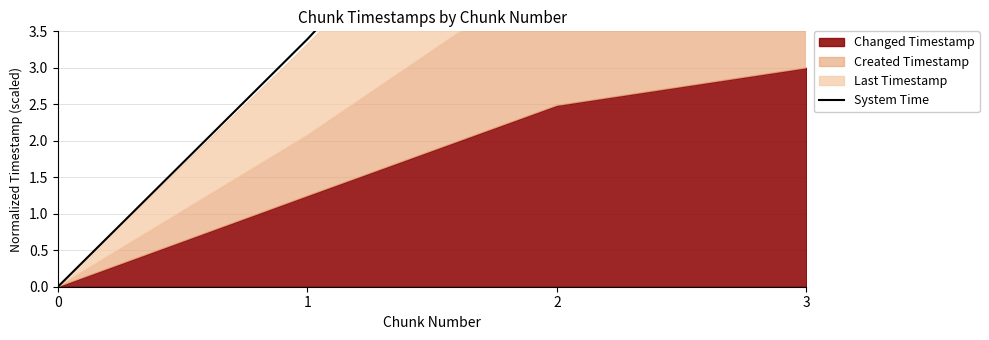

List the labels in order of value, largest first.

3, 2, 1, 0